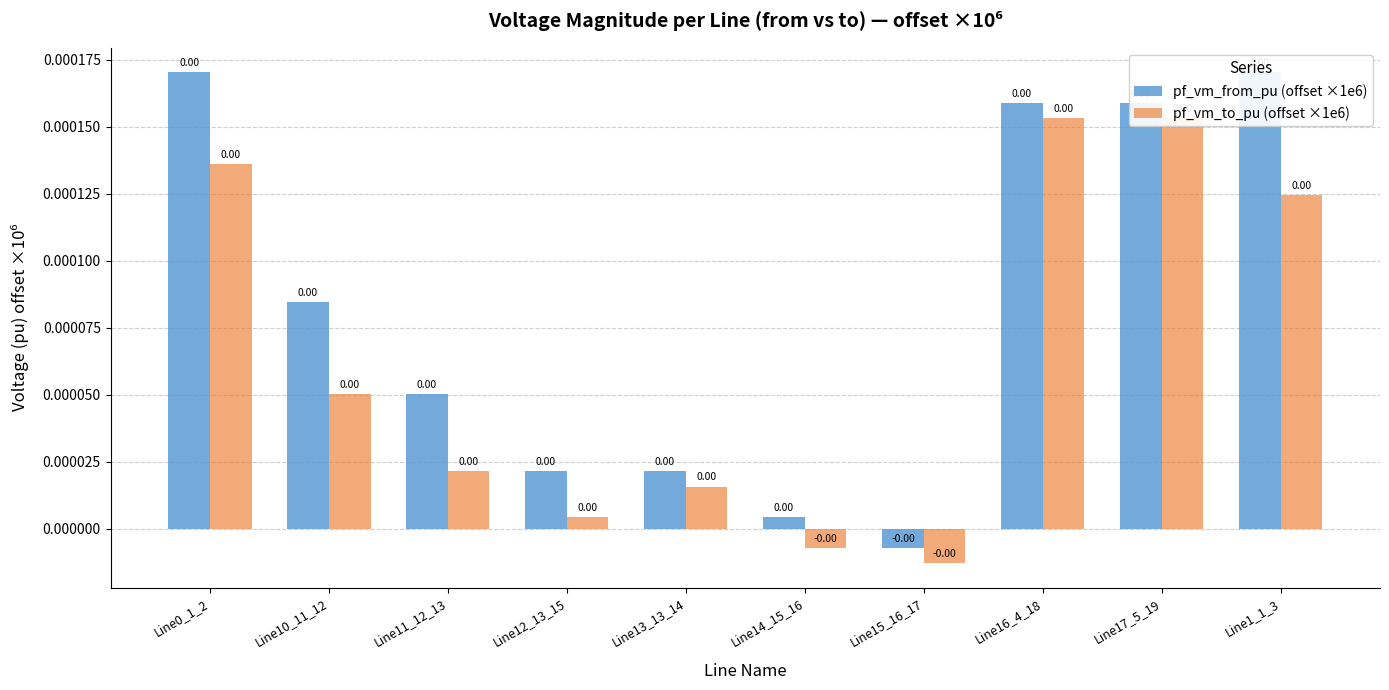

What is the label of the 3rd bar from the left?

Line11_12_13